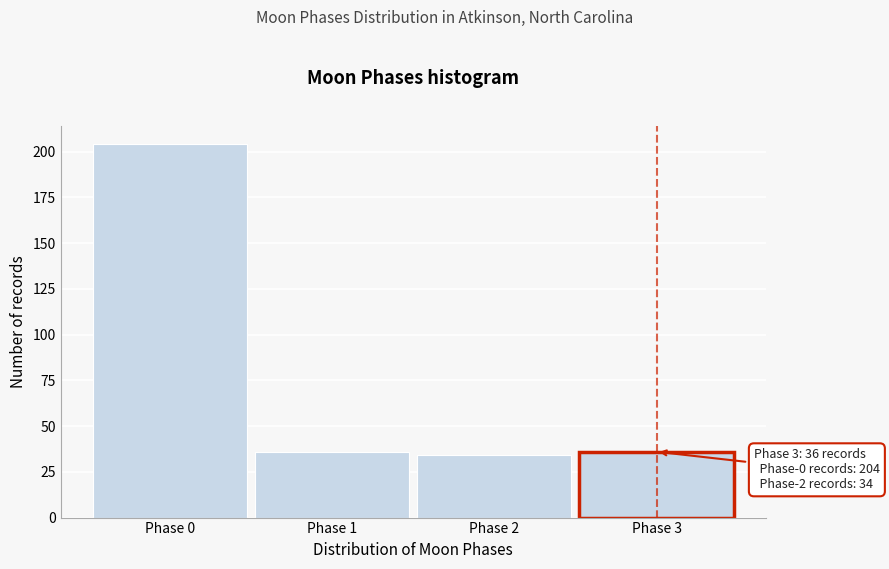

Reading left to right, what are all the values shown in this chart?

Phase 0=204	Phase 1=36	Phase 2=34	Phase 3=36